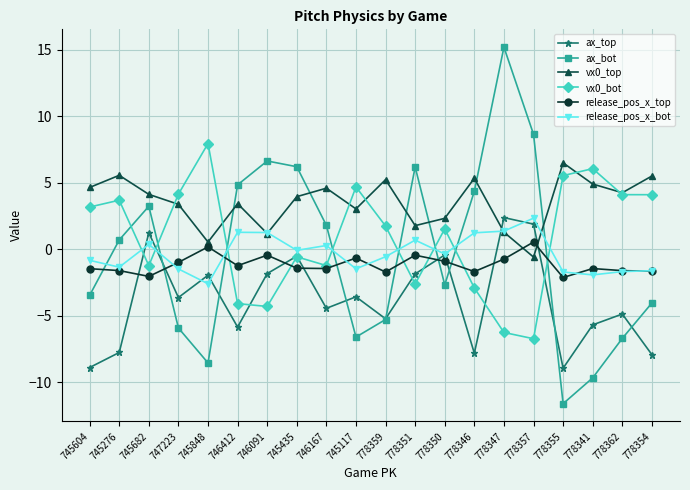

What is the sum of the vx0_top values at 745682 and 778341?

9.0